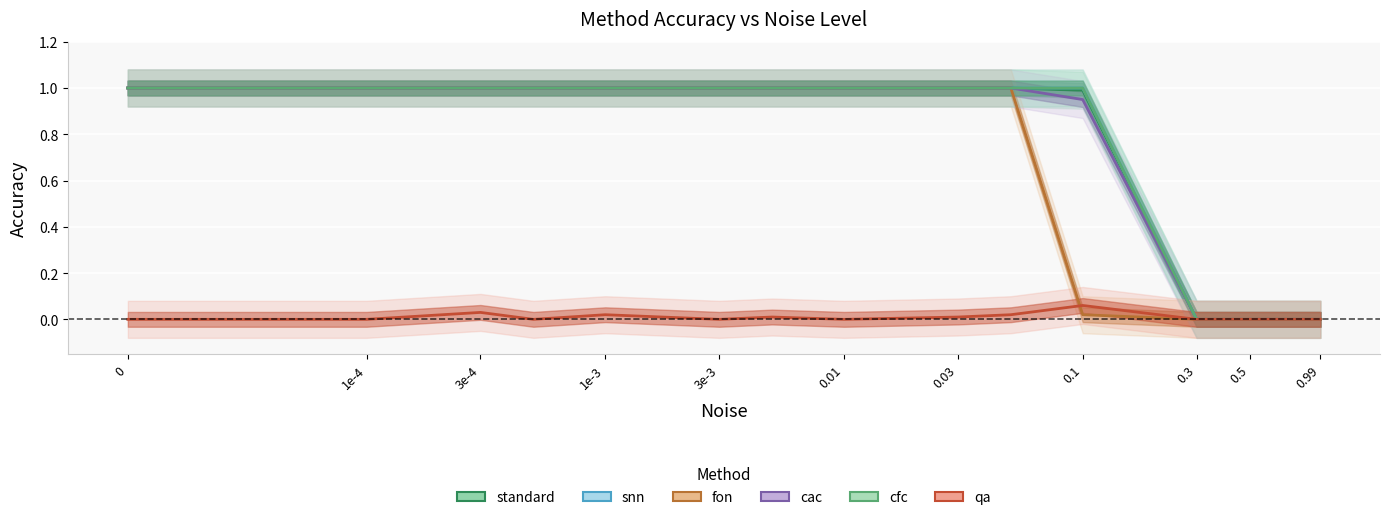

List the series in order of their peak value, lowest first.

qa, standard, snn, fon, cac, cfc